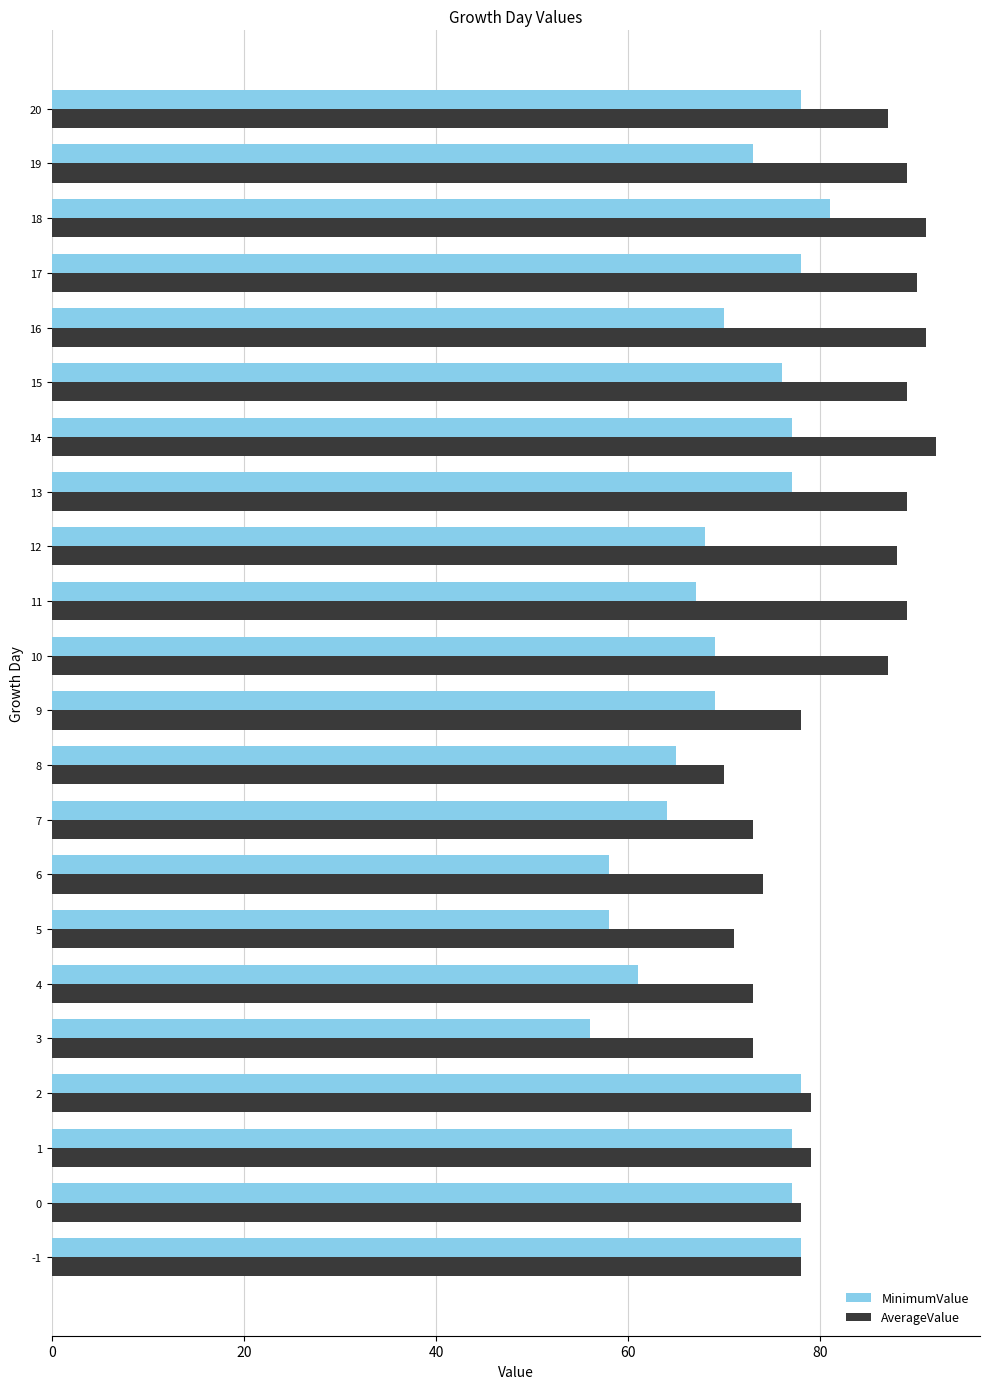

What is the total value across all series at 19?

162